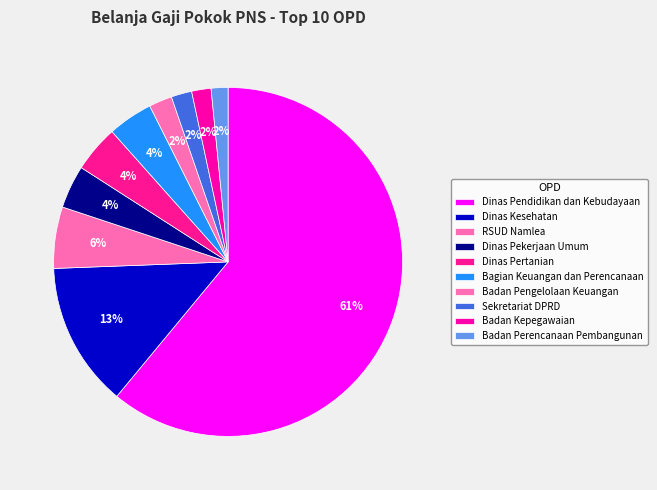

How many segments does this pie chart have?

10